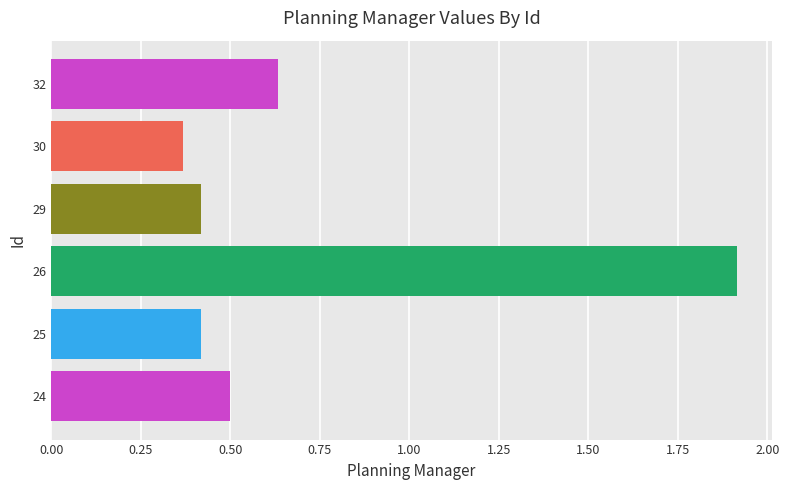

Which has a higher value, 32 or 24?

32